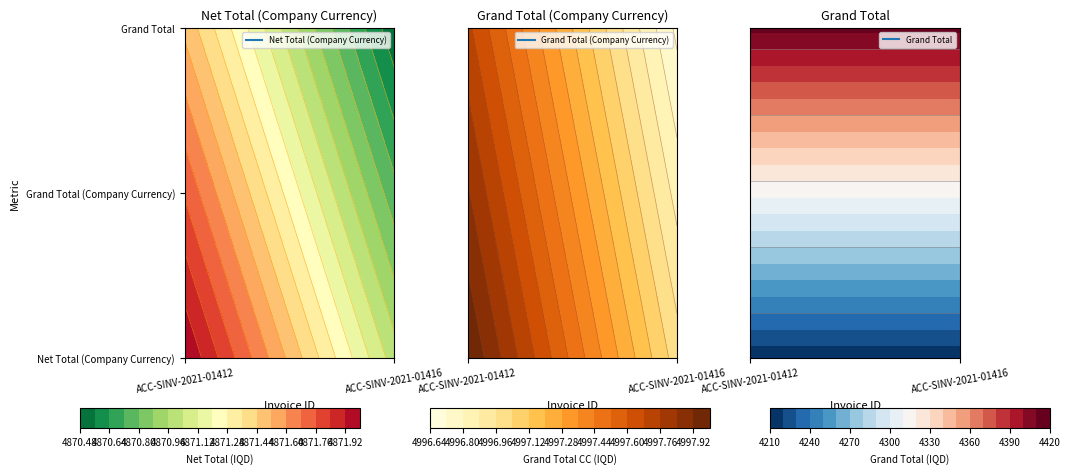

The Grand Total (Company Currency) series shows 4997 at ACC-SINV-2021-01416. True or false?

True